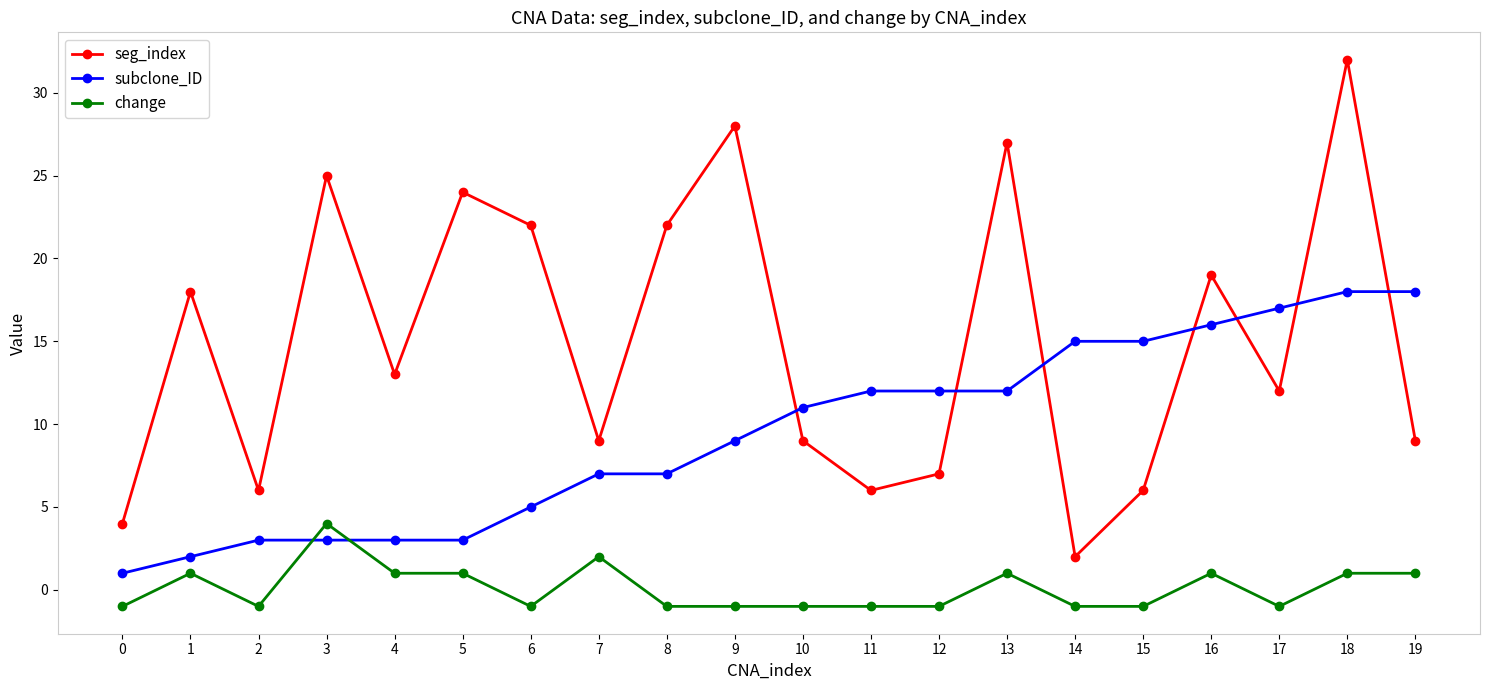

What is the highest value of the change series?

4